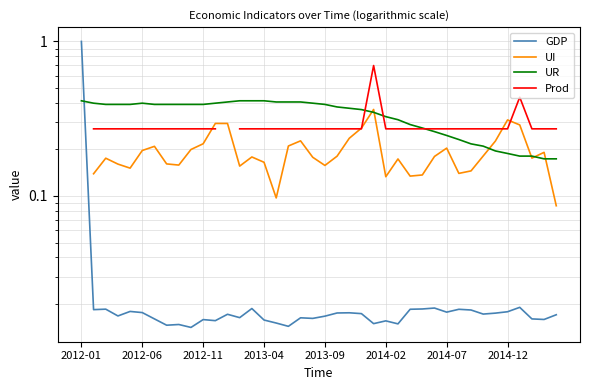

What is the spread (max minus min) of values at 19?

0.4